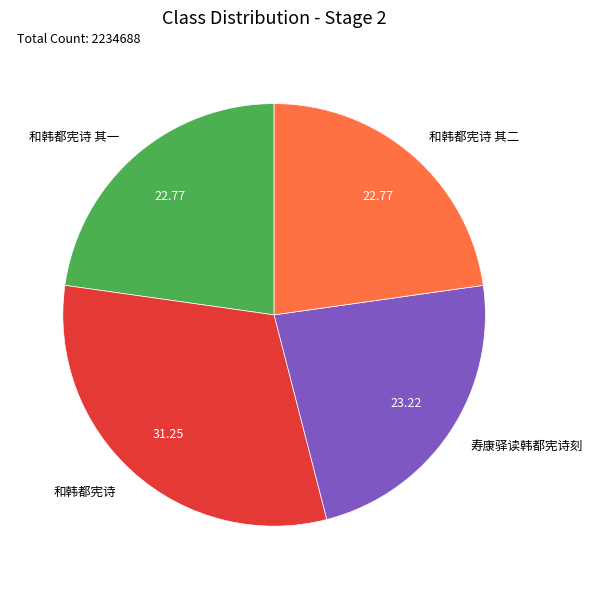

Which has a higher value, 和韩都宪诗 or 和韩都宪诗 其二?

和韩都宪诗